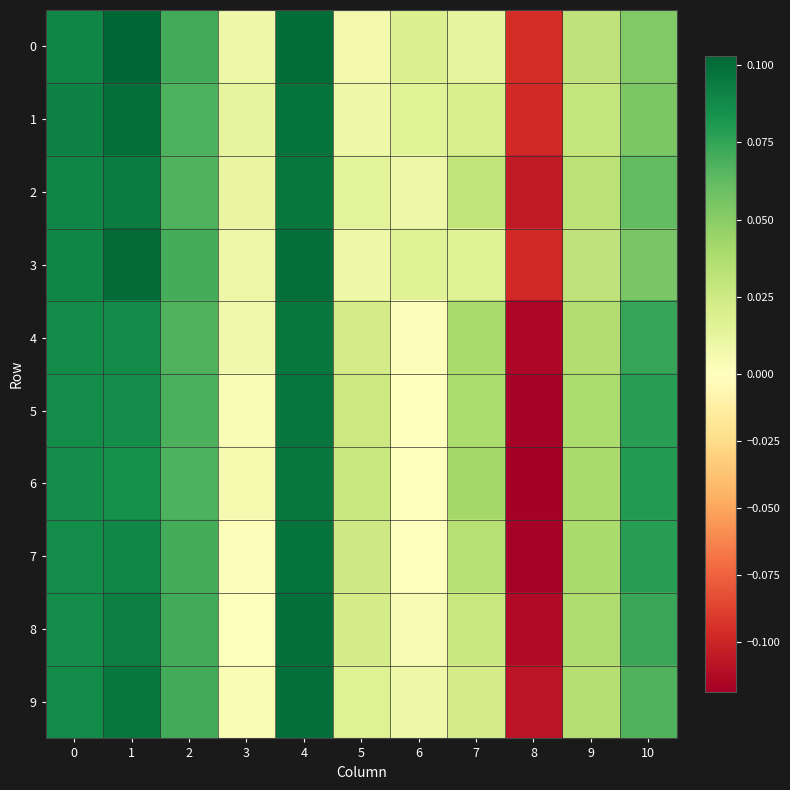

What is the smallest value displayed?

-0.1